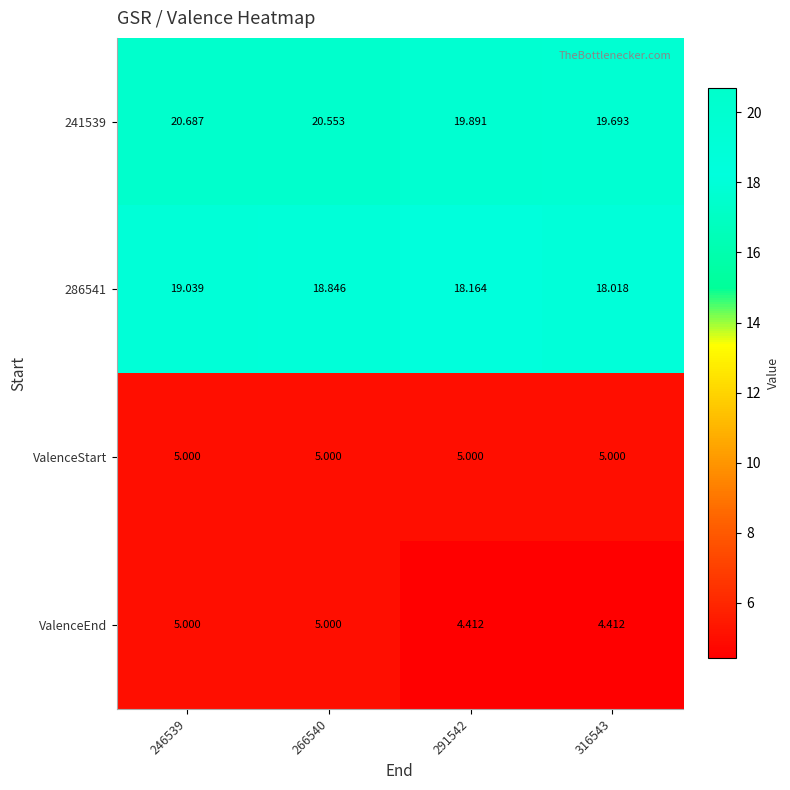

Is the value of 241539 at 291542 greater than the value of 286541 at 316543?

Yes